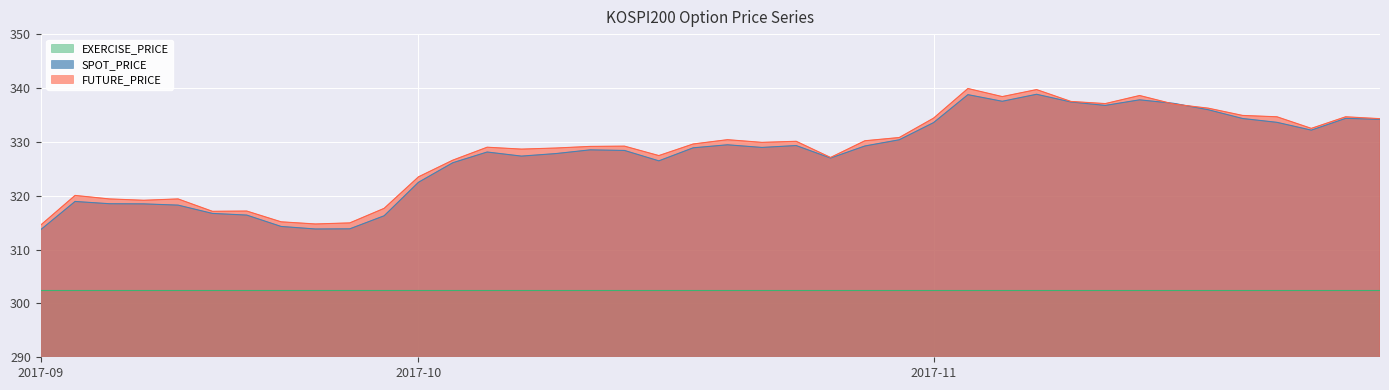

True or false: SPOT_PRICE has a value of 101.4 at 2017-11-02.

False